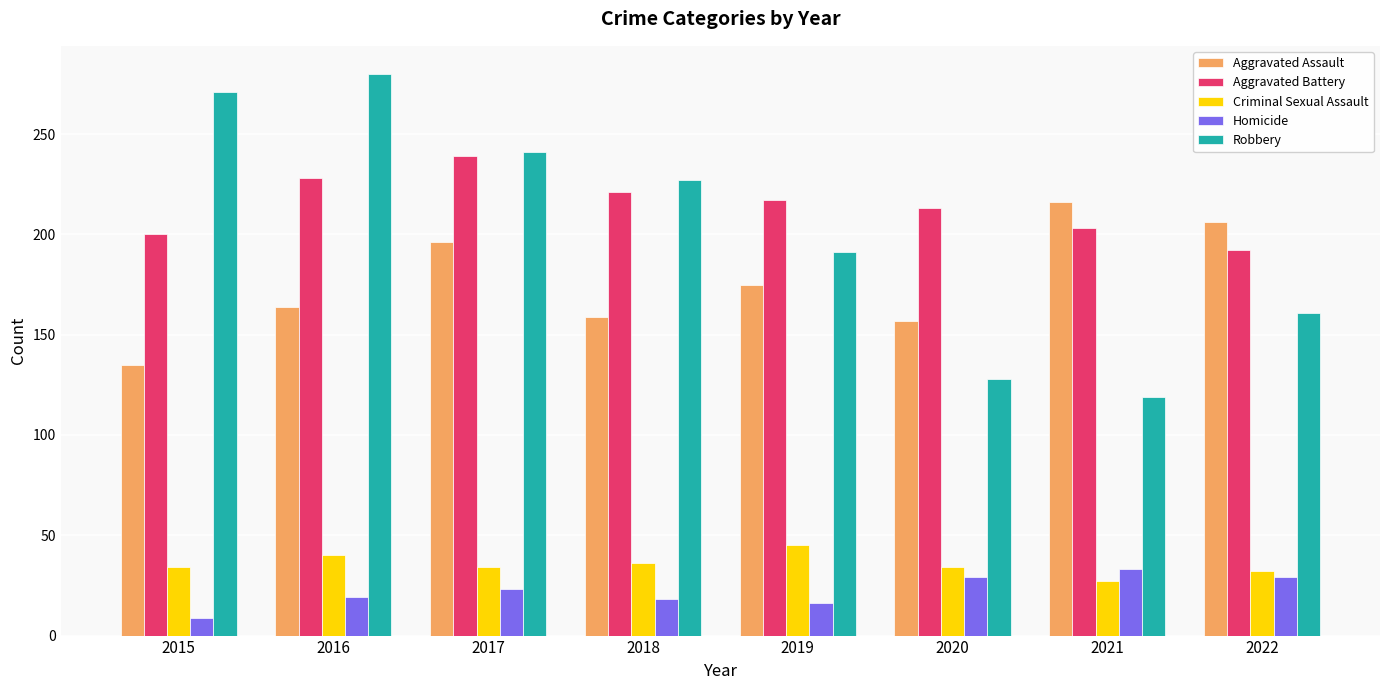

Which series has the largest total across all categories?

Aggravated Battery